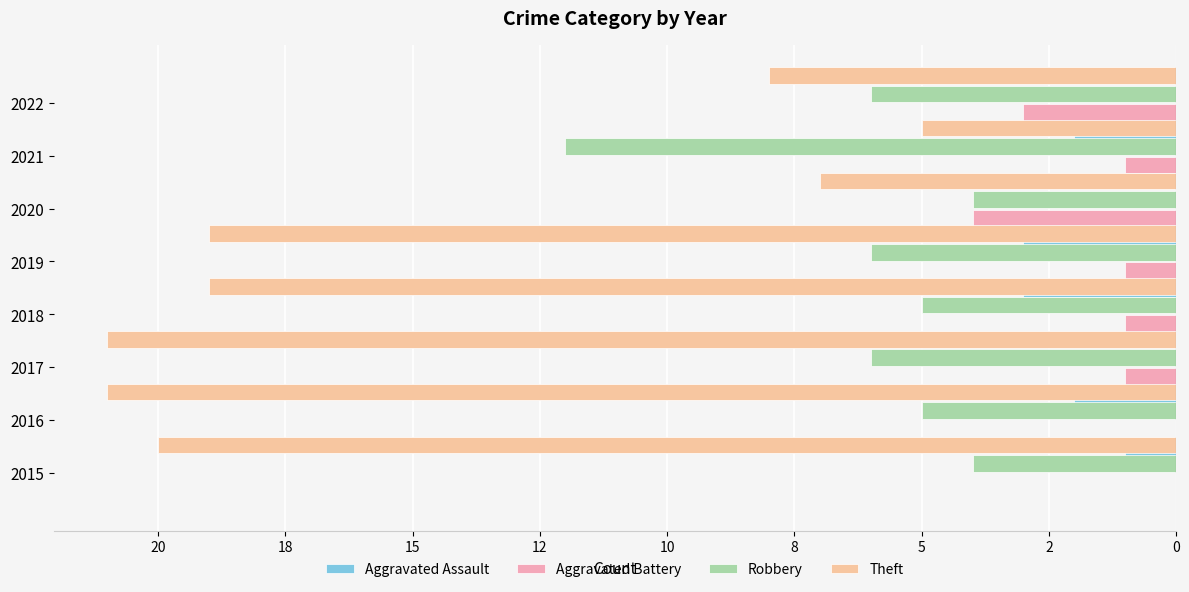

Which has a higher value, 10 or 22?

22